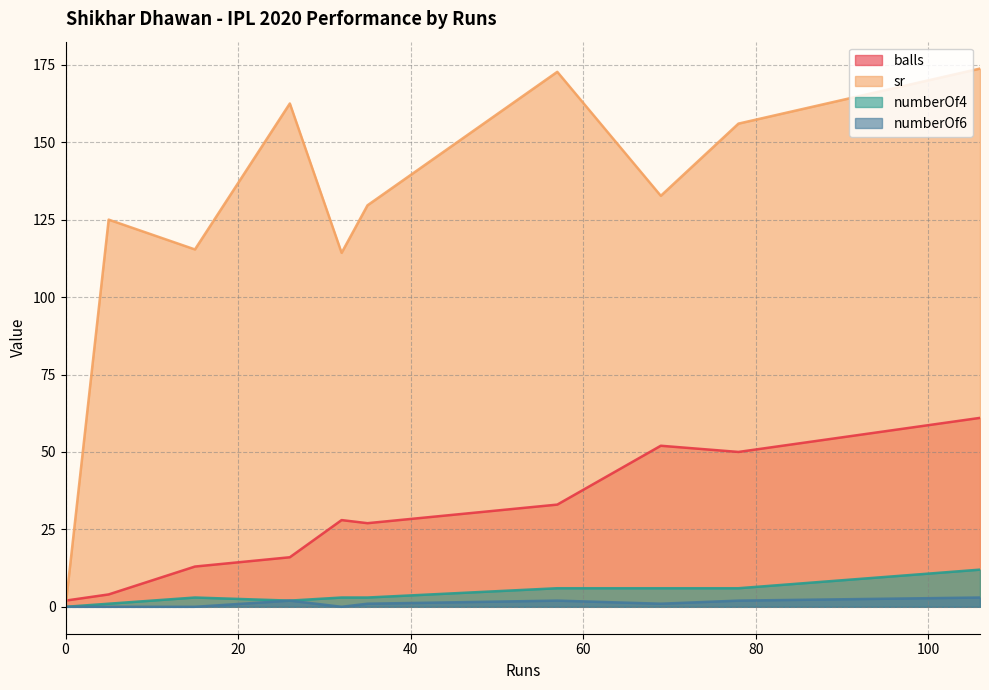

True or false: balls and sr cross at least once.

True